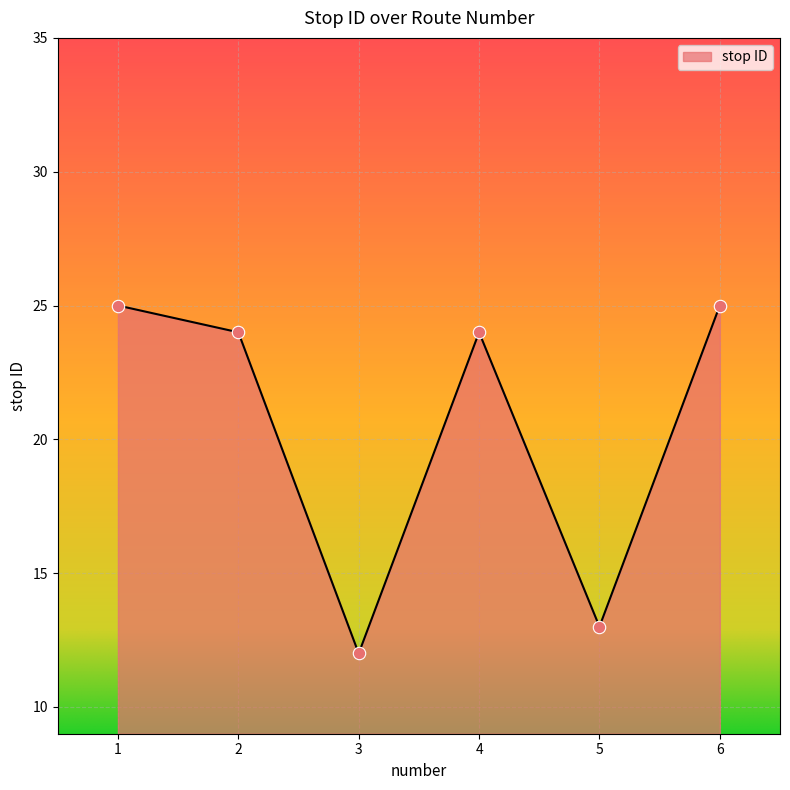

What is the ratio of the value at 4 to the value at 2?

1.0